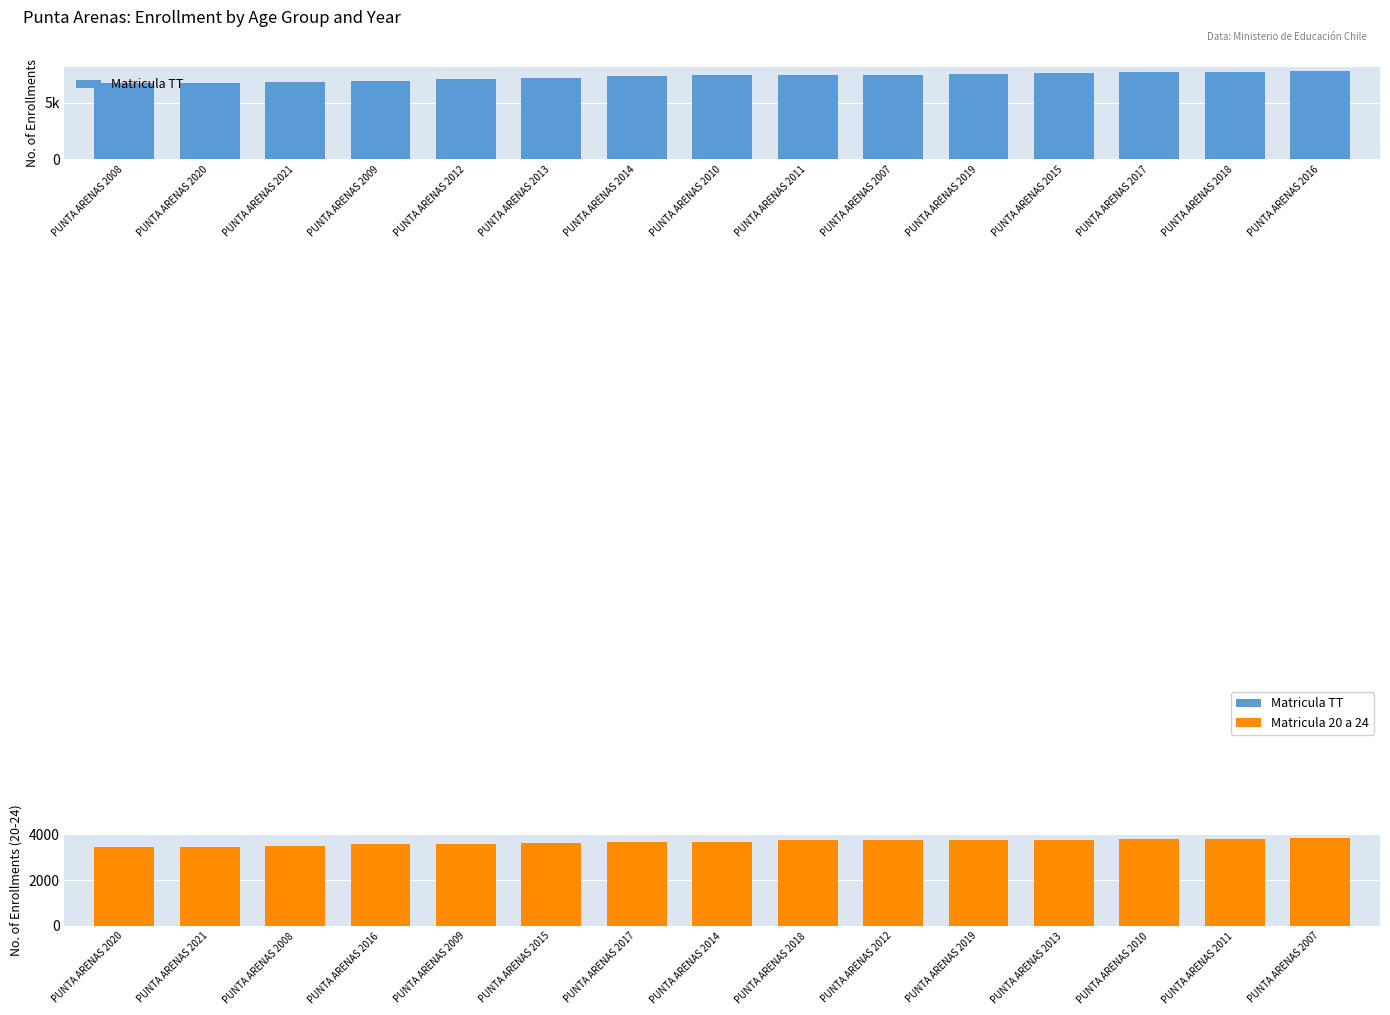

What is the label of the 8th bar from the left?

PUNTA ARENAS 2010